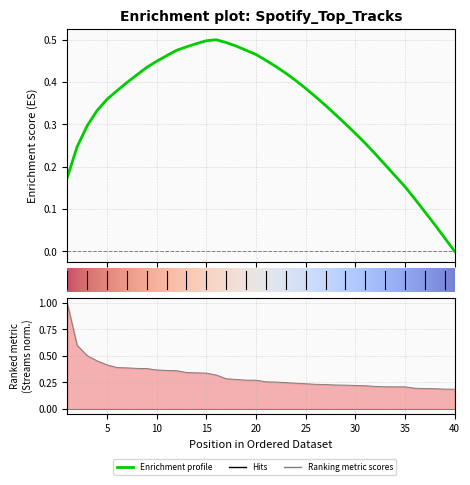

Reading left to right, list all the values displayed in this chart.

1.0	0.6	0.5	0.5	0.4	0.4	0.4	0.4	0.4	0.4	0.4	0.4	0.3	0.3	0.3	0.3	0.3	0.3	0.3	0.3	0.3	0.3	0.2	0.2	0.2	0.2	0.2	0.2	0.2	0.2	0.2	0.2	0.2	0.2	0.2	0.2	0.2	0.2	0.2	0.2